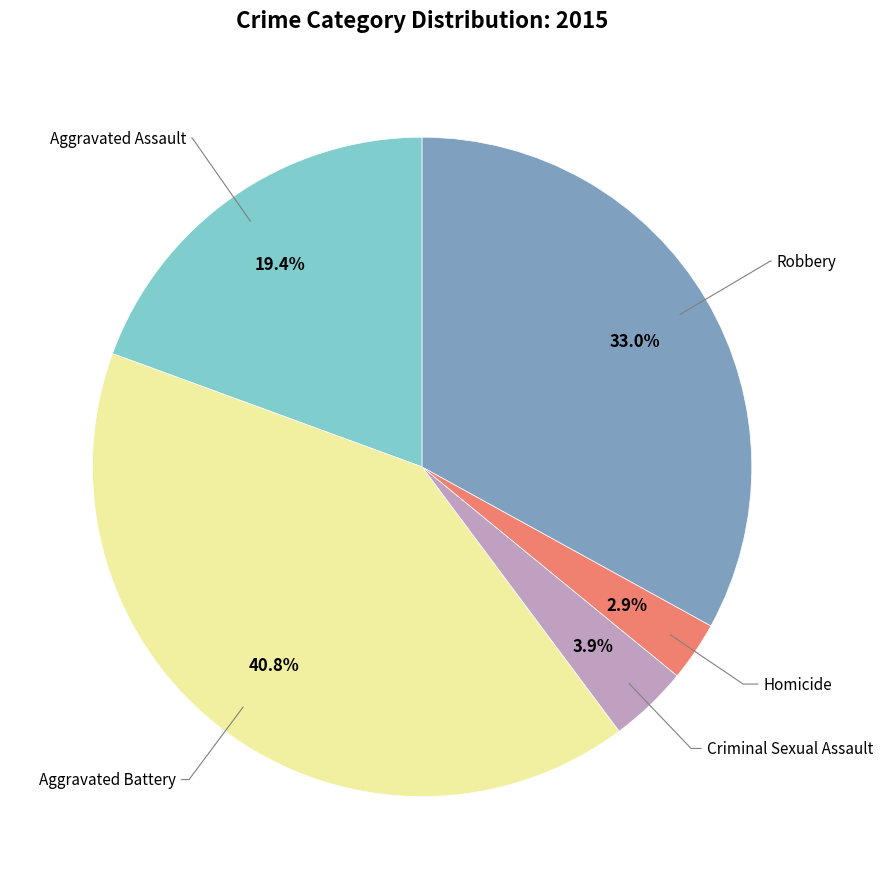

Is there any slice that represents more than half of the pie?

No